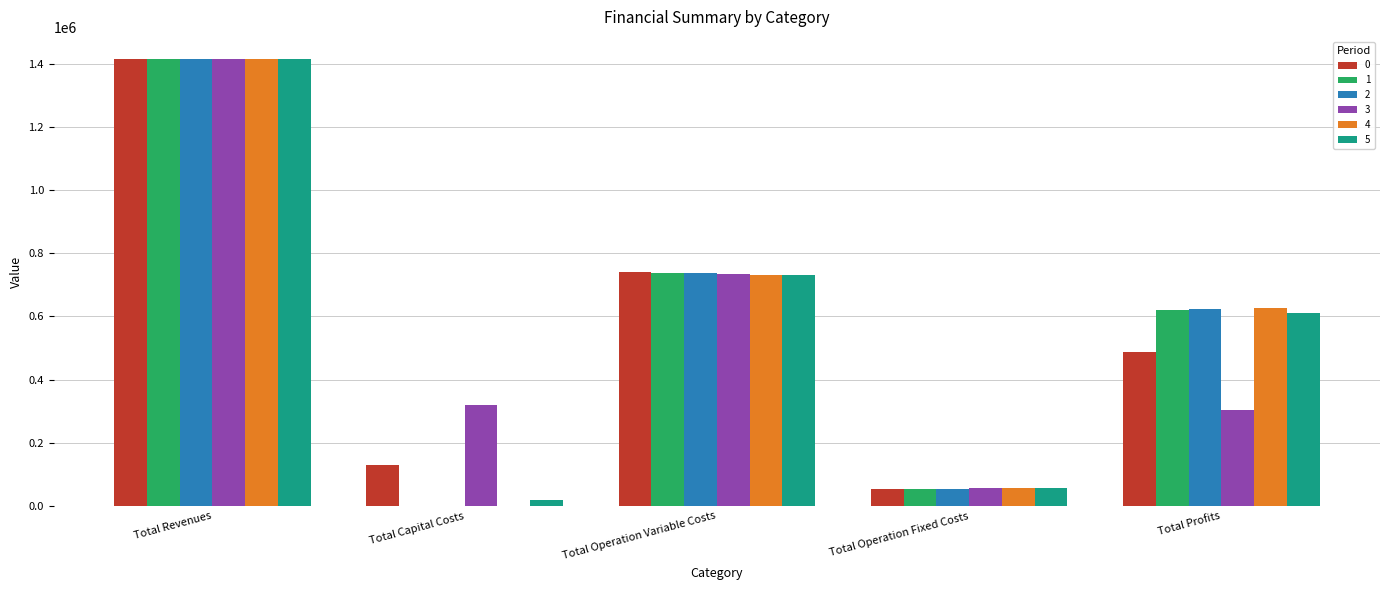

The value of 3 at Total Profits is 87179.5. True or false?

False